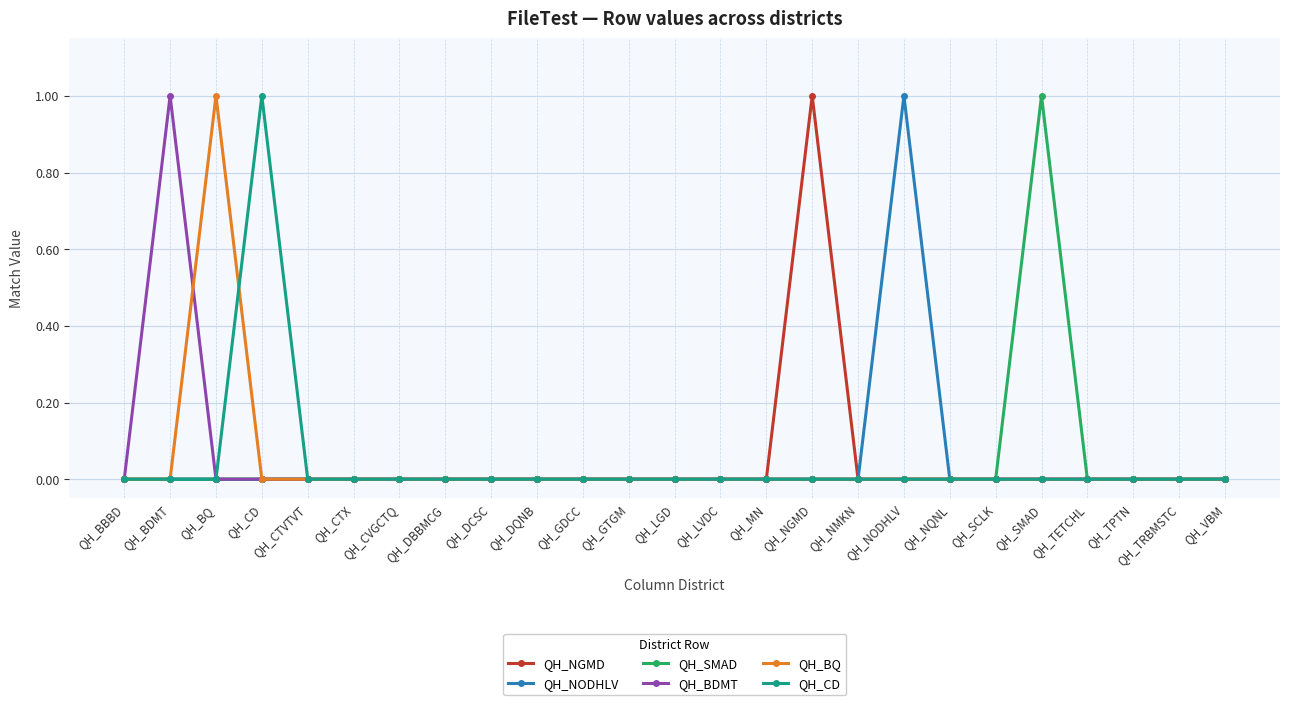

Reading left to right, extract all data points from this chart.

QH_NGMD: QH_BBBD=0	QH_BDMT=0	QH_BQ=0	QH_CD=0	QH_CTVTVT=0	QH_CTX=0	QH_CVGCTQ=0	QH_DBBMCG=0	QH_DCSC=0	QH_DQNB=0	QH_GDCC=0	QH_GTGM=0	QH_LGD=0	QH_LVDC=0	QH_MN=0	QH_NGMD=1	QH_NMKN=0	QH_NODHLV=0	QH_NQNL=0	QH_SCLK=0	QH_SMAD=0	QH_TETCHL=0	QH_TPTN=0	QH_TRBMSTC=0	QH_VBM=0
QH_NODHLV: QH_BBBD=0	QH_BDMT=0	QH_BQ=0	QH_CD=0	QH_CTVTVT=0	QH_CTX=0	QH_CVGCTQ=0	QH_DBBMCG=0	QH_DCSC=0	QH_DQNB=0	QH_GDCC=0	QH_GTGM=0	QH_LGD=0	QH_LVDC=0	QH_MN=0	QH_NGMD=0	QH_NMKN=0	QH_NODHLV=1	QH_NQNL=0	QH_SCLK=0	QH_SMAD=0	QH_TETCHL=0	QH_TPTN=0	QH_TRBMSTC=0	QH_VBM=0
QH_SMAD: QH_BBBD=0	QH_BDMT=0	QH_BQ=0	QH_CD=0	QH_CTVTVT=0	QH_CTX=0	QH_CVGCTQ=0	QH_DBBMCG=0	QH_DCSC=0	QH_DQNB=0	QH_GDCC=0	QH_GTGM=0	QH_LGD=0	QH_LVDC=0	QH_MN=0	QH_NGMD=0	QH_NMKN=0	QH_NODHLV=0	QH_NQNL=0	QH_SCLK=0	QH_SMAD=1	QH_TETCHL=0	QH_TPTN=0	QH_TRBMSTC=0	QH_VBM=0
QH_BDMT: QH_BBBD=0	QH_BDMT=1	QH_BQ=0	QH_CD=0	QH_CTVTVT=0	QH_CTX=0	QH_CVGCTQ=0	QH_DBBMCG=0	QH_DCSC=0	QH_DQNB=0	QH_GDCC=0	QH_GTGM=0	QH_LGD=0	QH_LVDC=0	QH_MN=0	QH_NGMD=0	QH_NMKN=0	QH_NODHLV=0	QH_NQNL=0	QH_SCLK=0	QH_SMAD=0	QH_TETCHL=0	QH_TPTN=0	QH_TRBMSTC=0	QH_VBM=0
QH_BQ: QH_BBBD=0	QH_BDMT=0	QH_BQ=1	QH_CD=0	QH_CTVTVT=0	QH_CTX=0	QH_CVGCTQ=0	QH_DBBMCG=0	QH_DCSC=0	QH_DQNB=0	QH_GDCC=0	QH_GTGM=0	QH_LGD=0	QH_LVDC=0	QH_MN=0	QH_NGMD=0	QH_NMKN=0	QH_NODHLV=0	QH_NQNL=0	QH_SCLK=0	QH_SMAD=0	QH_TETCHL=0	QH_TPTN=0	QH_TRBMSTC=0	QH_VBM=0
QH_CD: QH_BBBD=0	QH_BDMT=0	QH_BQ=0	QH_CD=1	QH_CTVTVT=0	QH_CTX=0	QH_CVGCTQ=0	QH_DBBMCG=0	QH_DCSC=0	QH_DQNB=0	QH_GDCC=0	QH_GTGM=0	QH_LGD=0	QH_LVDC=0	QH_MN=0	QH_NGMD=0	QH_NMKN=0	QH_NODHLV=0	QH_NQNL=0	QH_SCLK=0	QH_SMAD=0	QH_TETCHL=0	QH_TPTN=0	QH_TRBMSTC=0	QH_VBM=0